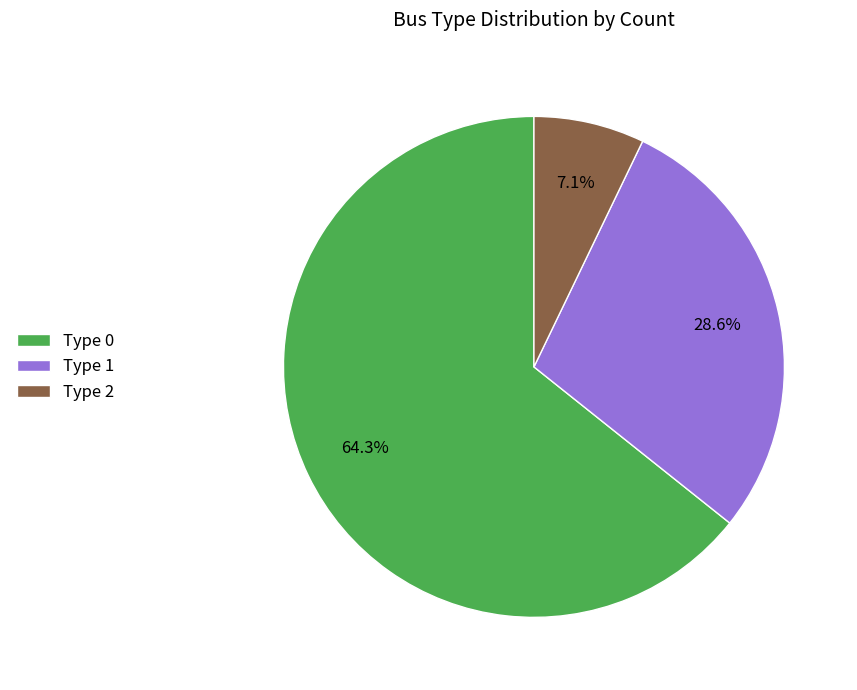

What is the smallest slice in the pie chart?

Type 2